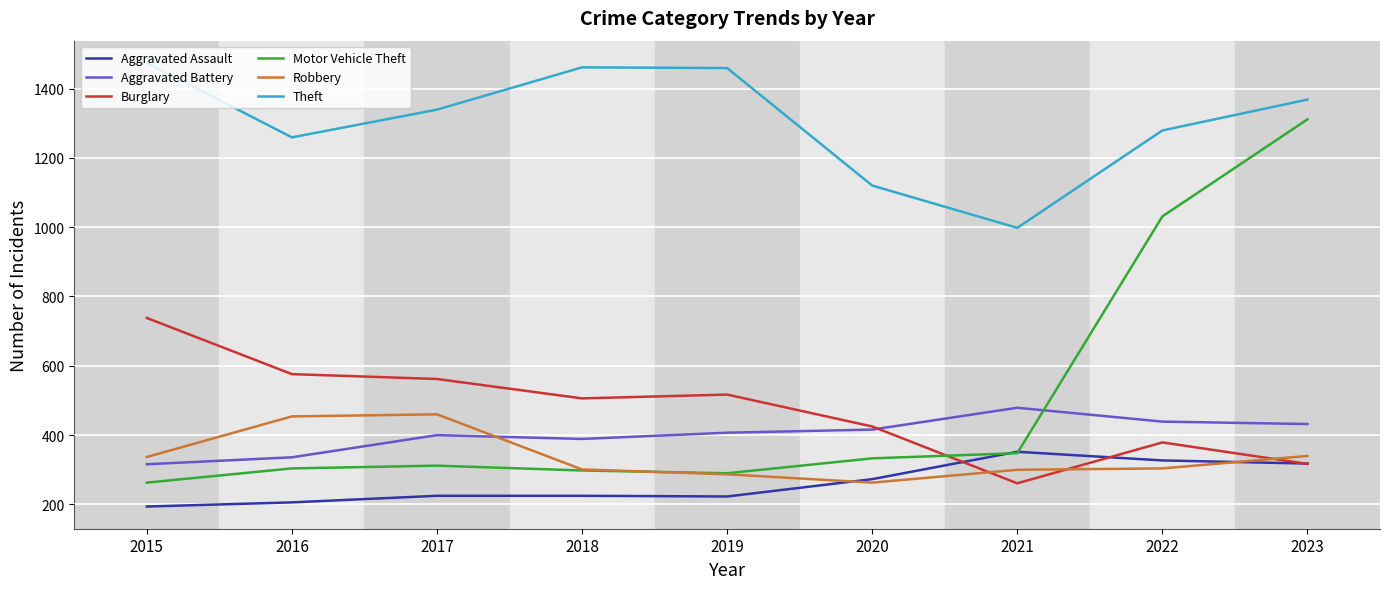

How many times do Burglary and Motor Vehicle Theft cross each other?

1